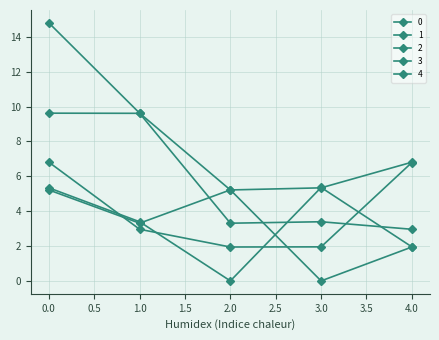

Does the chart have visible grid lines?

Yes